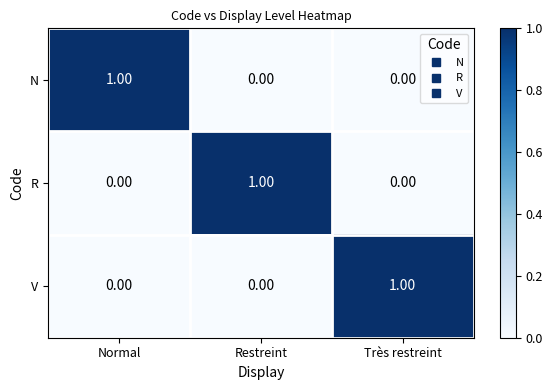

At which label does N reach its peak?

Normal